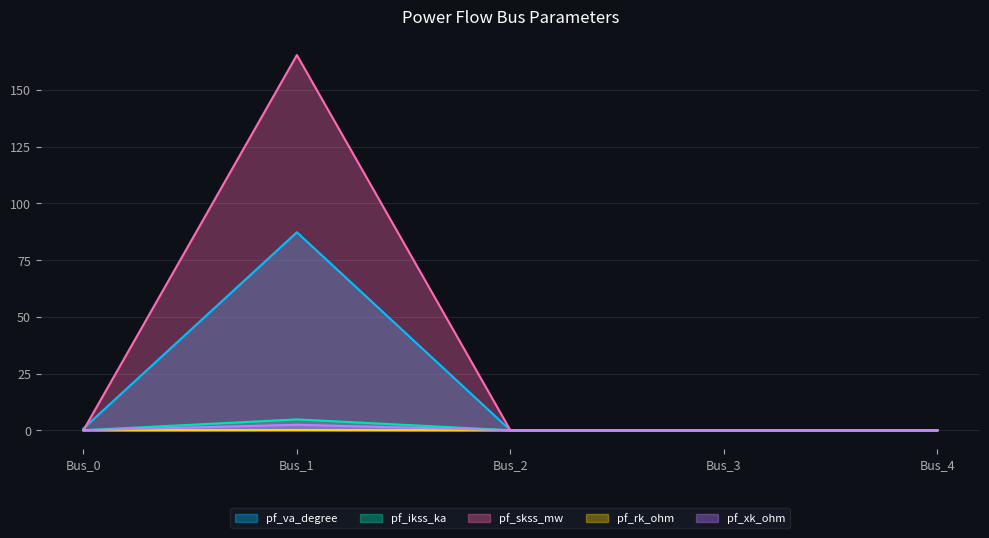

Which series has the largest range (max minus min)?

pf_skss_mw